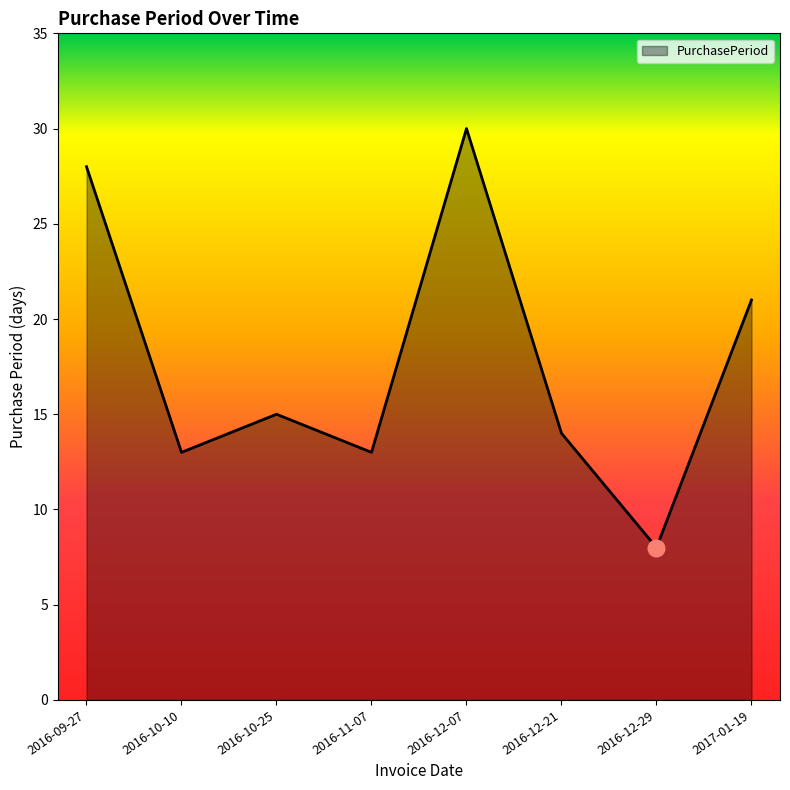

Does the chart display data point markers on the line(s)?

No